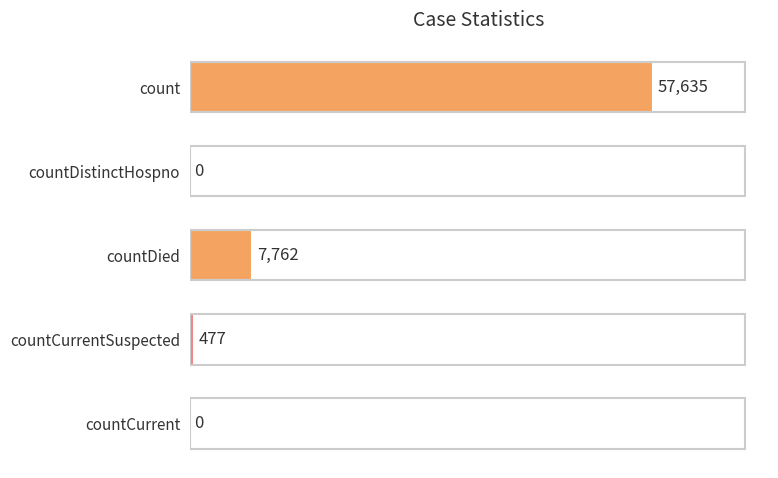

Reading top to bottom, transcribe all the data shown in this chart.

count=57635	countDistinctHospno=0	countDied=7762	countCurrentSuspected=477	countCurrent=0